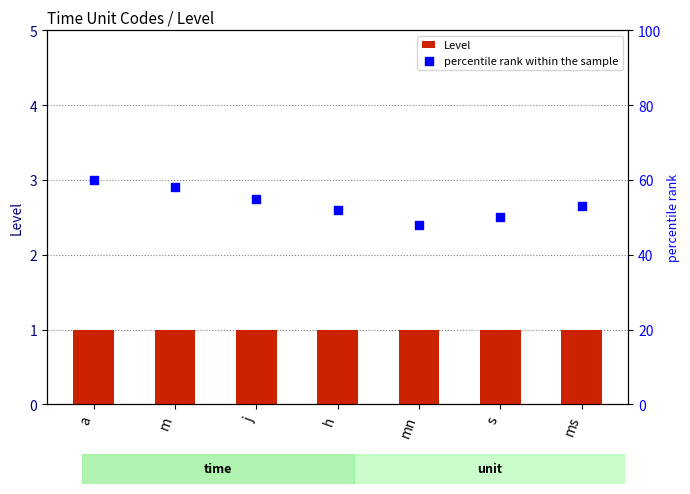

Which series has the widest spread of Y values?

percentile rank within the sample